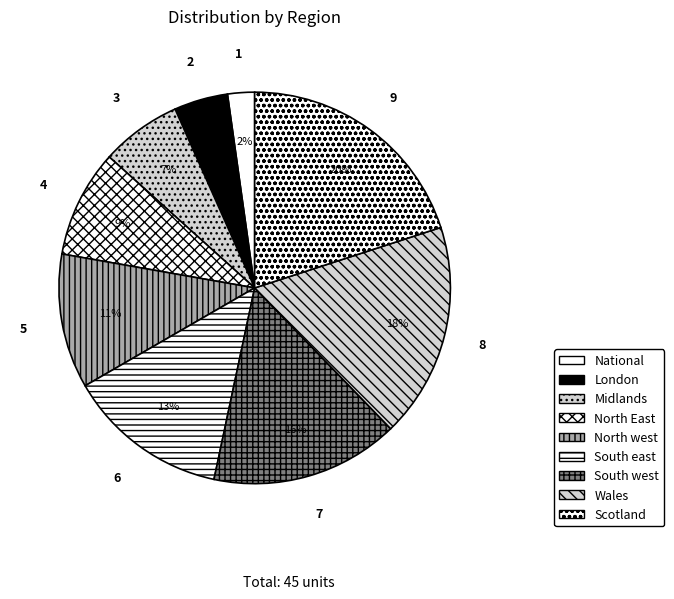

To the nearest percent, what portion does North East represent?

9%